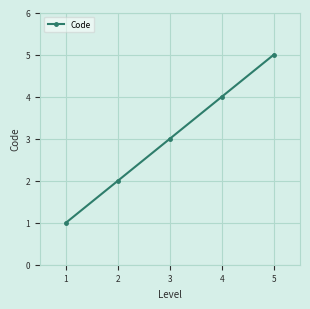

What is the change in value from 3 to 5?

+2